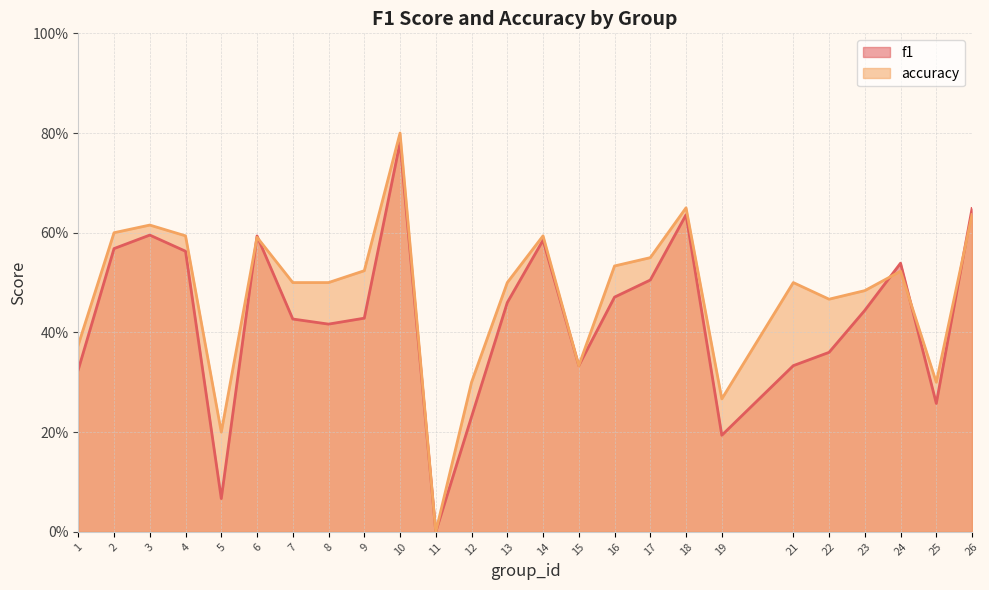

What is the sum of the f1 values at 19 and 22?

0.6